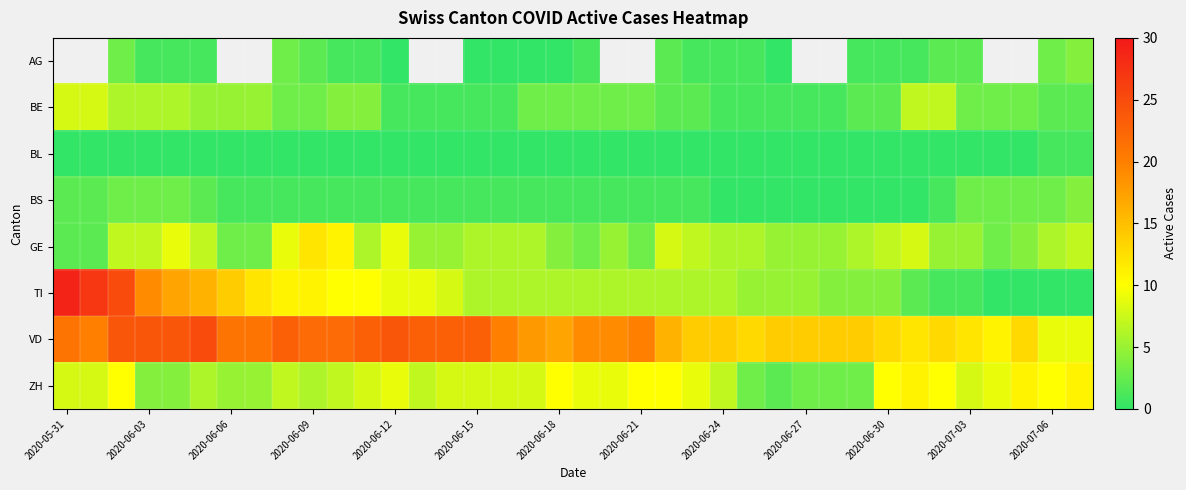

What is the difference between the maximum and minimum values in the BE series?

7.0